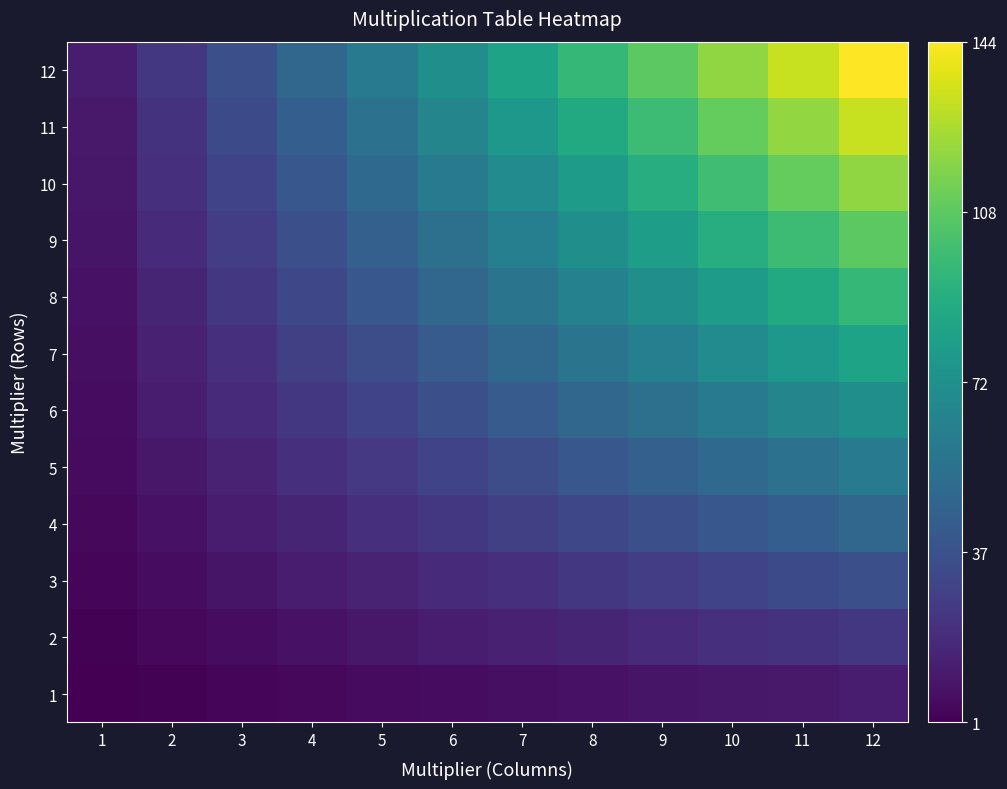

What is the difference between the maximum and second lowest values in the 4 series?

40